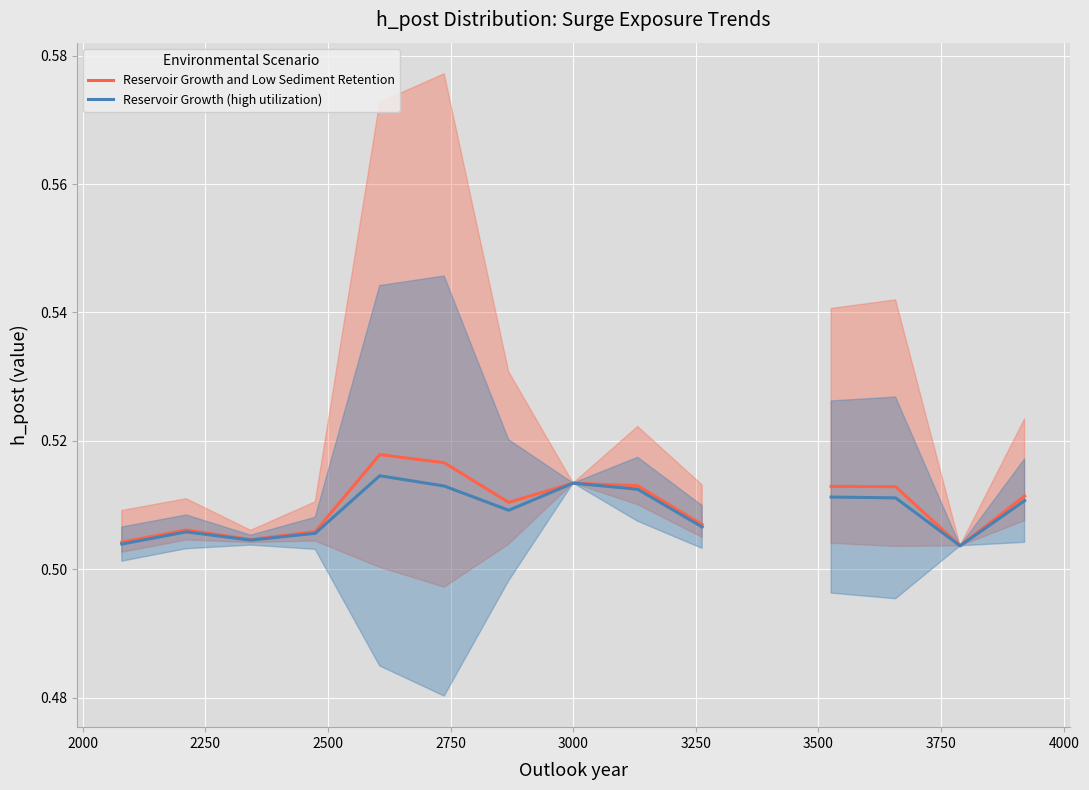

Rank the series by their maximum value, from lowest to highest.

Reservoir Growth (high utilization), Reservoir Growth and Low Sediment Retention